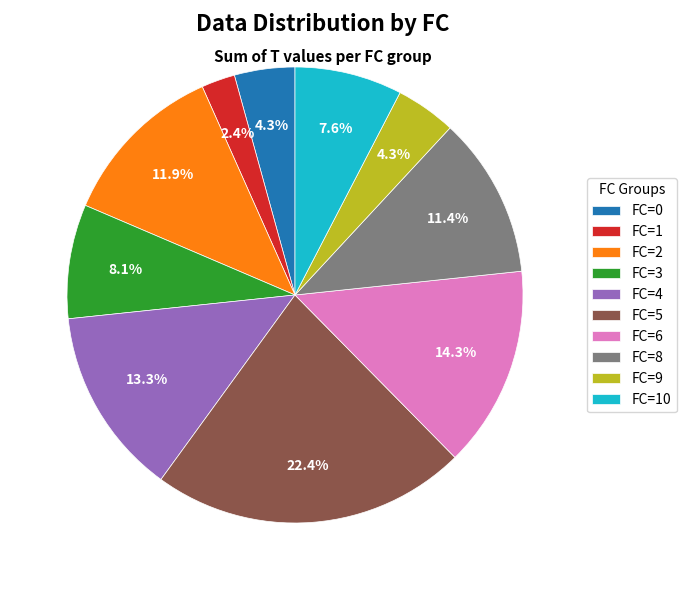

To the nearest percent, what portion does FC=0 represent?

4%